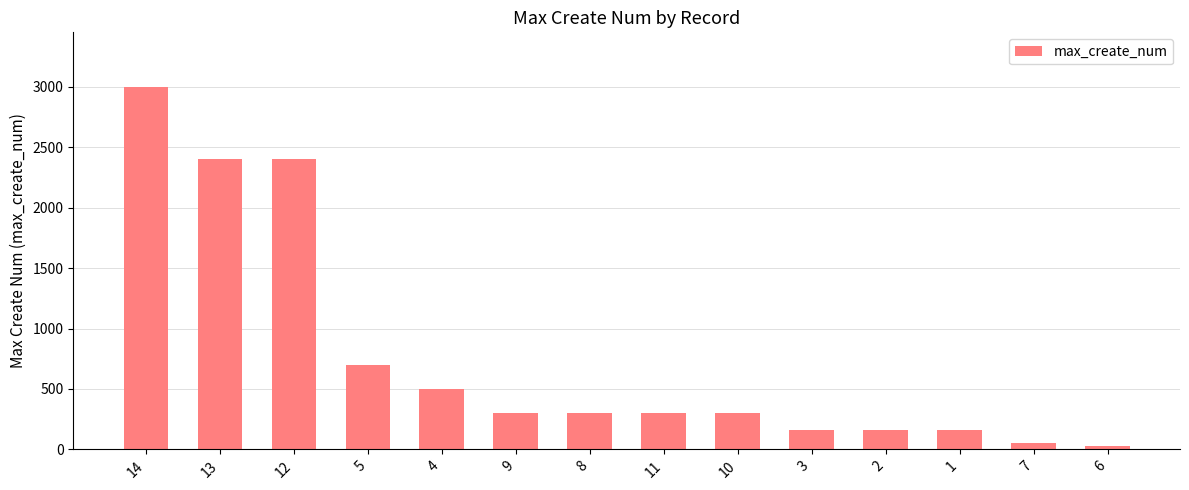

What position from the left is 11?

8